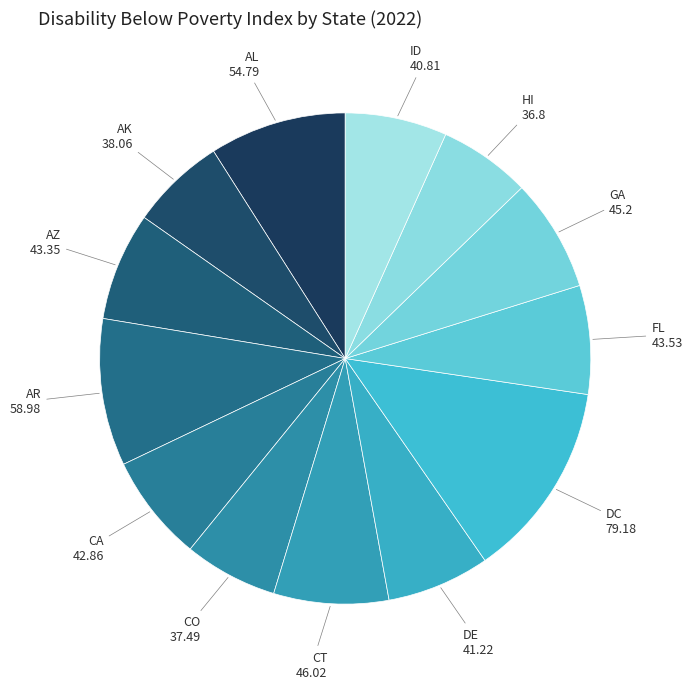

How many slices are in this pie chart?

13